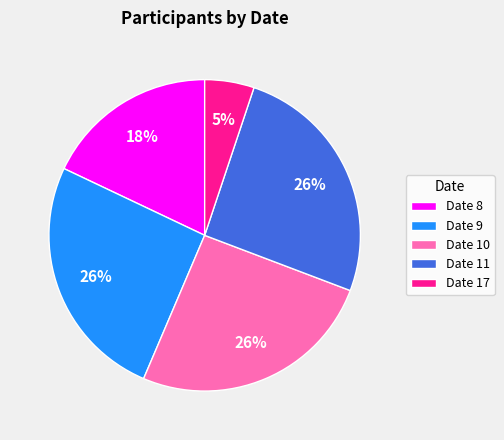

Combined, do Date 9 and Date 10 account for over 50%?

Yes